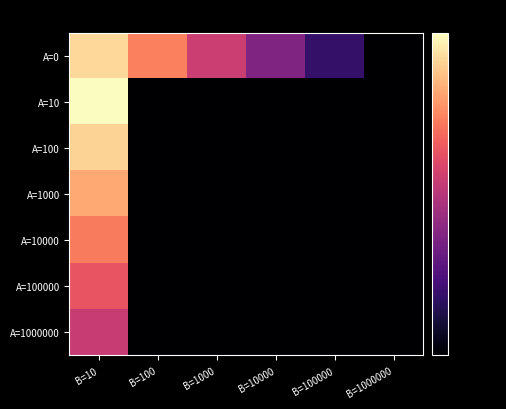

How many data points does each series have?

6